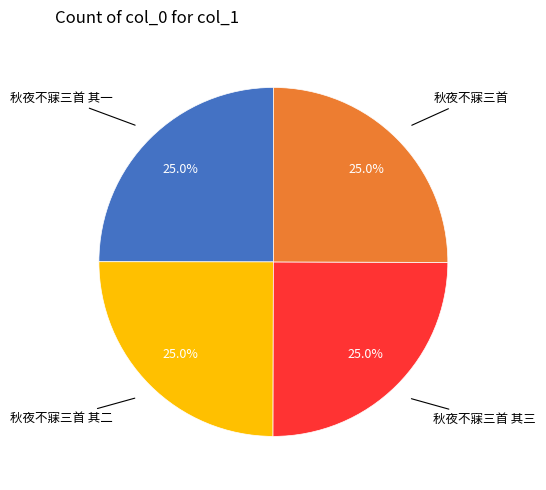

Combined, what portion of the pie is 秋夜不寐三首 其一 and 秋夜不寐三首 其二?

50.0%